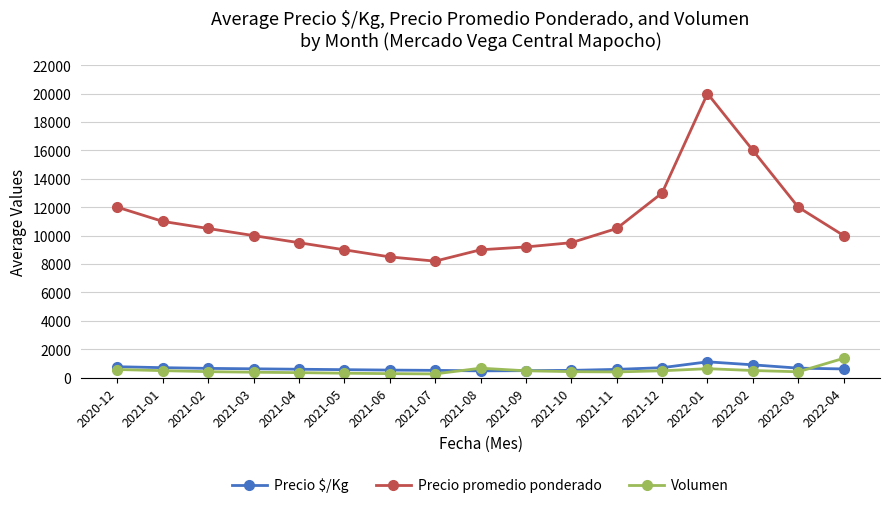

What are all the series names shown in the legend?

Precio $/Kg, Precio promedio ponderado, Volumen